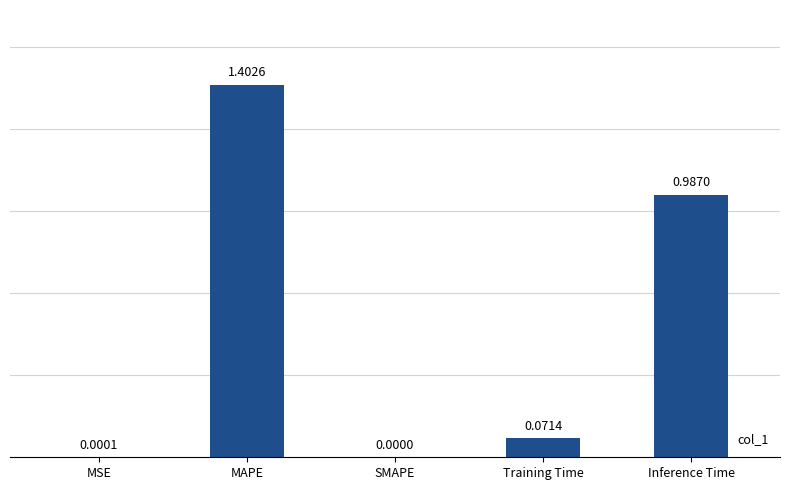

Are the bars horizontal?

No